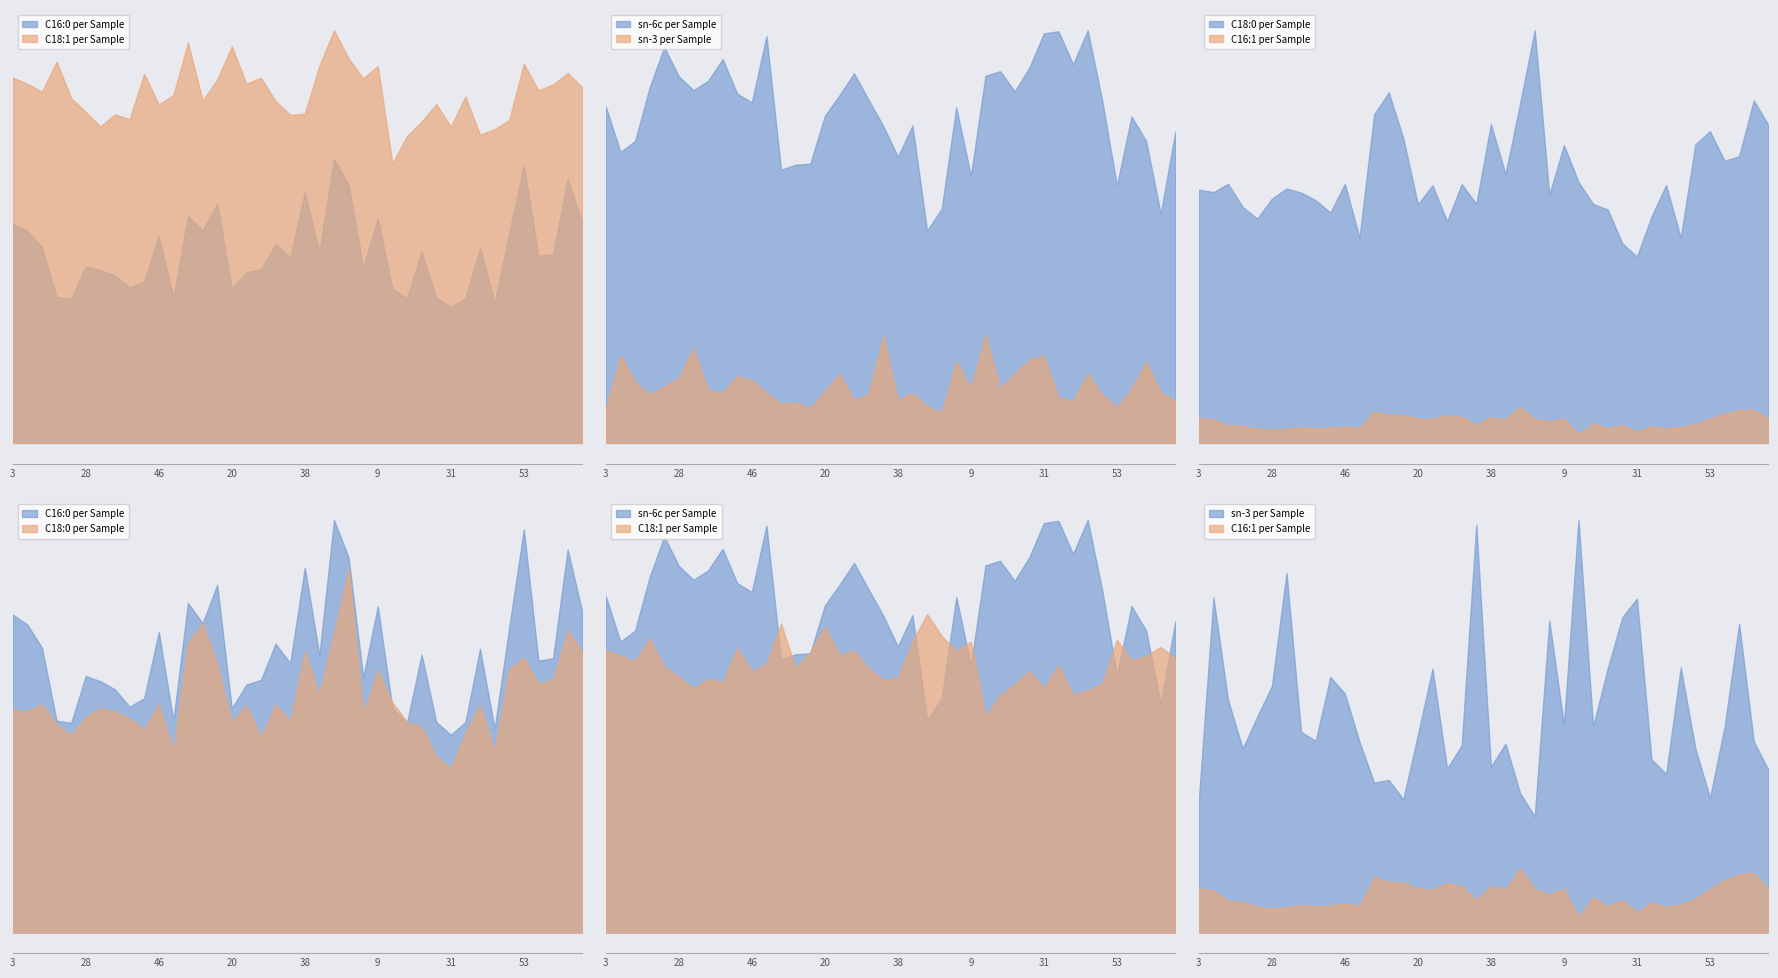

What is the value of the C16:1 point at the 39th from the left?

1.6